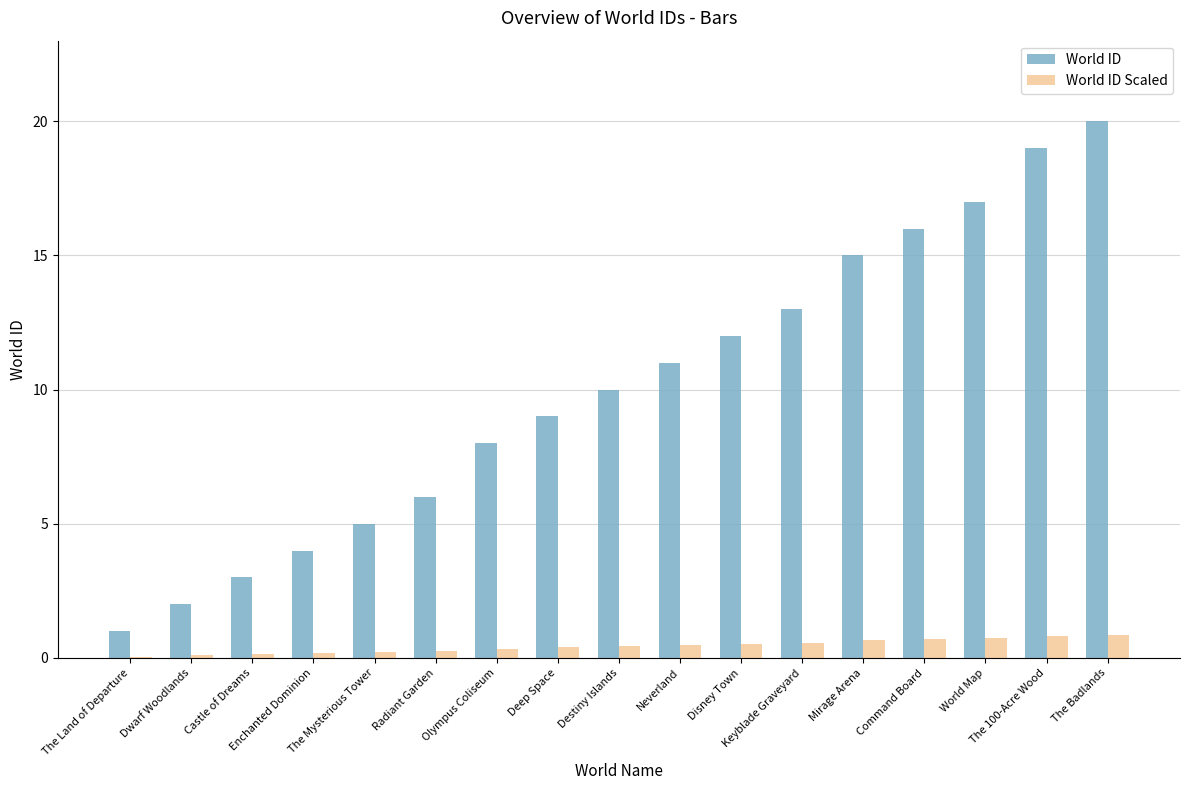

Count the number of data series in this chart.

2